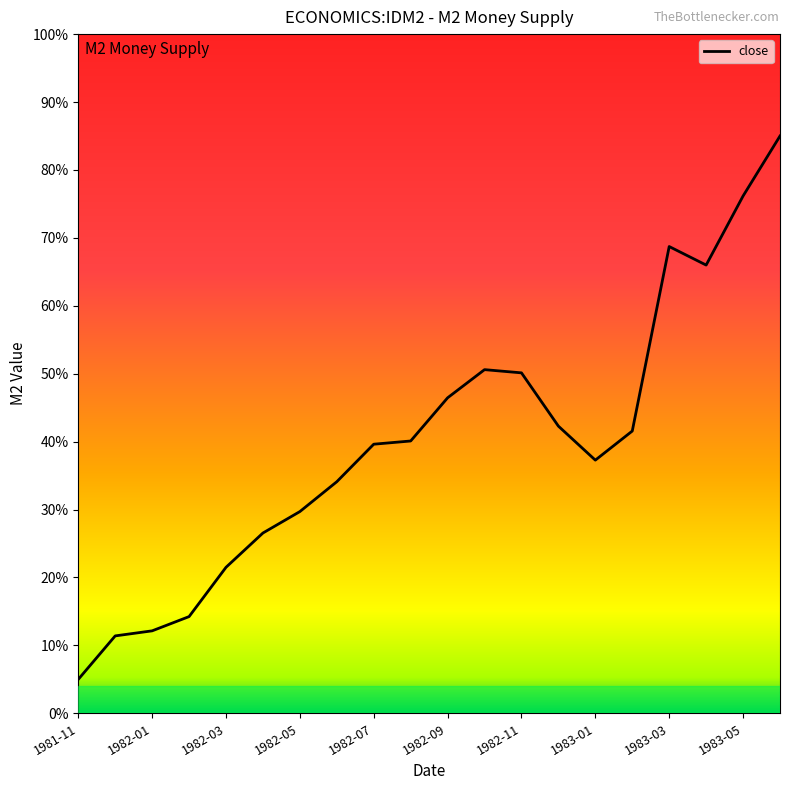

What is the difference between the maximum and minimum values?

80.0